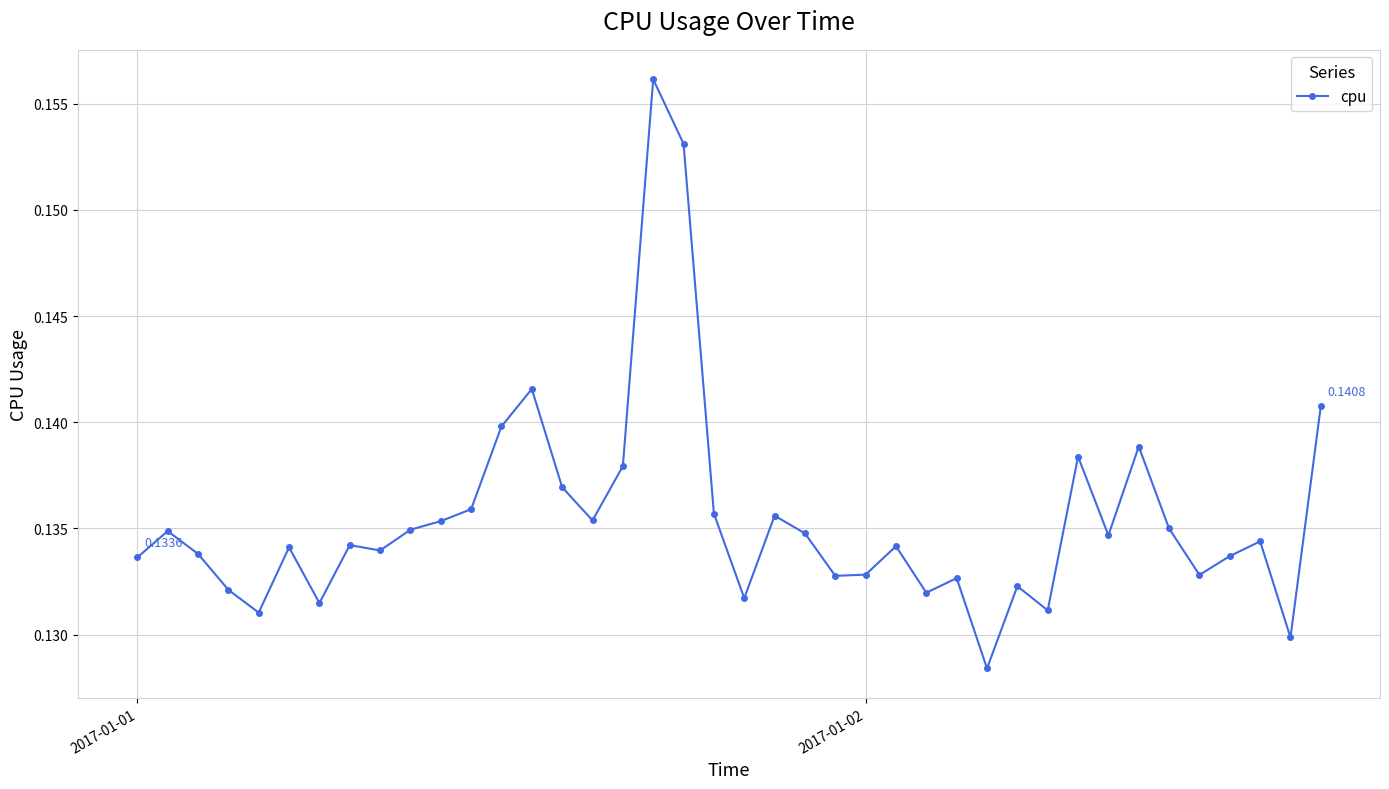

How many interior local valleys (lower than both neighbors) does the data have?

12